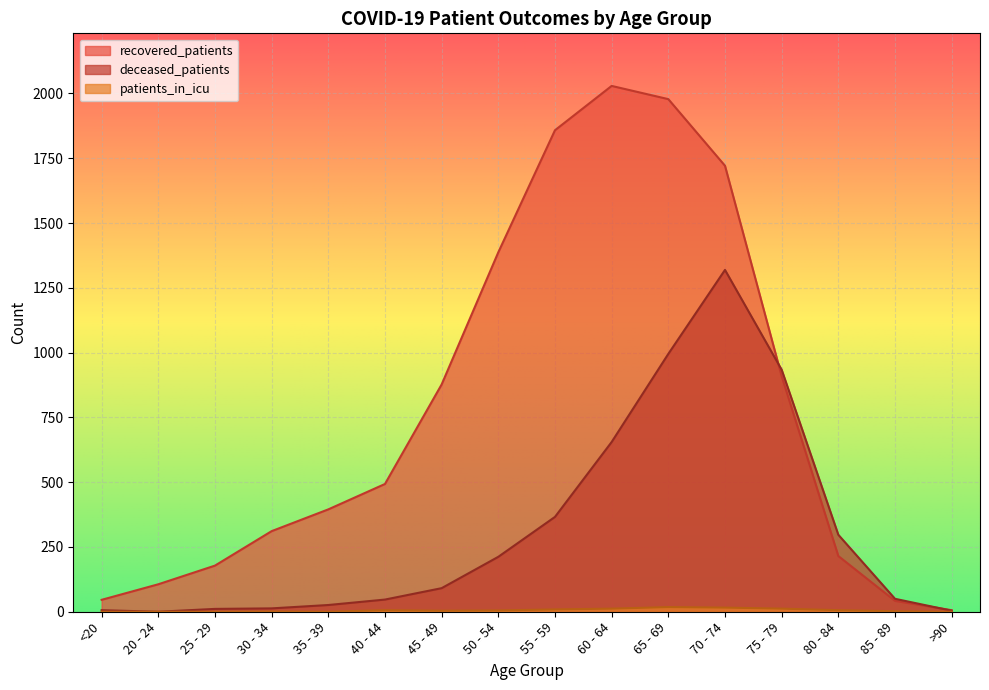

True or false: patients_in_icu and deceased_patients cross at least once.

False